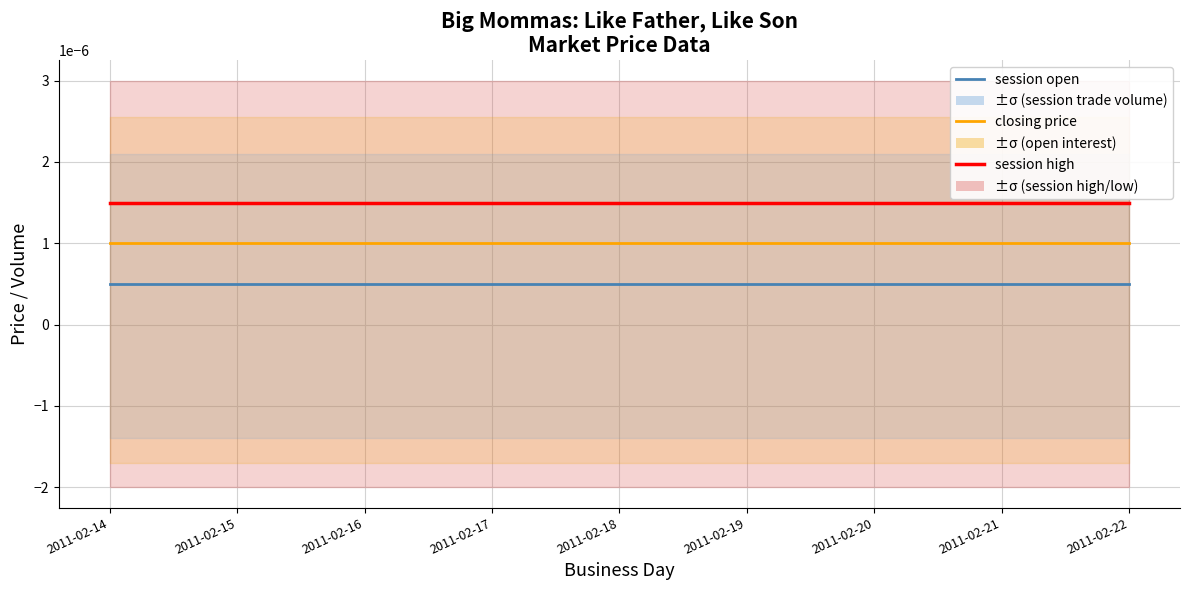

Is it true that session open equals 0.0 at 2011-02-19?

False